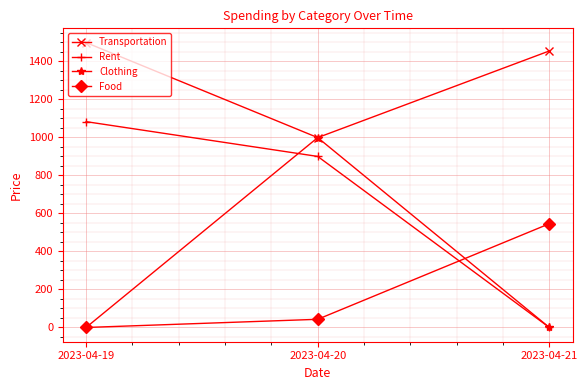

Where is Transportation nearest to the value 1249?

2023-04-21